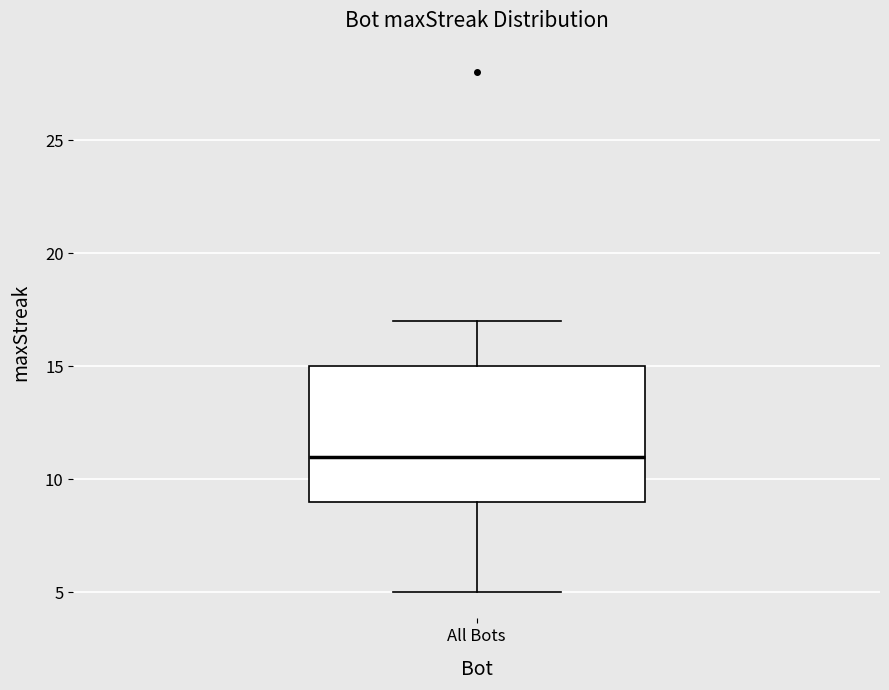

Read this box plot against the y-axis: the position of the median line, the range covered by the box, and the ends of both whiskers. The values are not printed on the chart, so give them approximately, as read against the axis.

median 11, box 9 to 15, whiskers 5 to 17